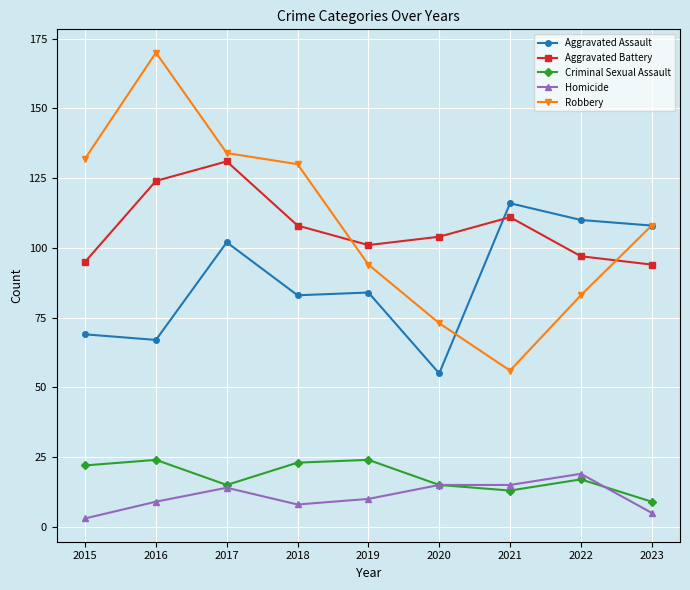

True or false: Aggravated Assault and Criminal Sexual Assault intersect in this chart.

False